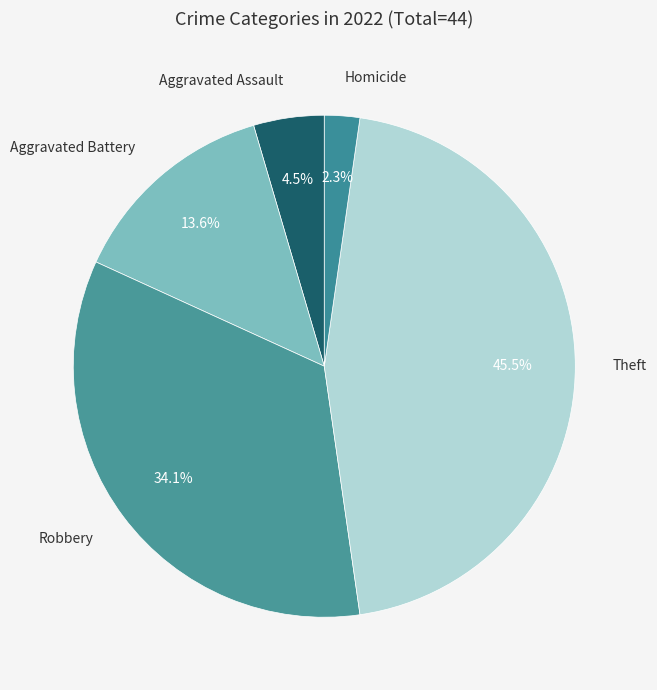

Does any single category account for the majority?

No